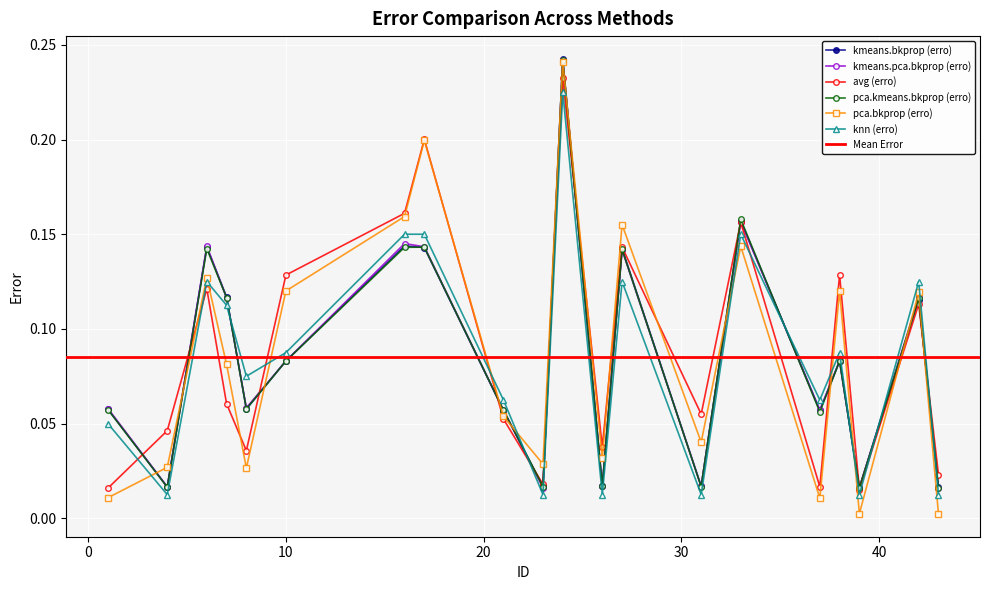

Between which two adjacent categories do knn (erro) and avg (erro) first intersect?

1 and 4